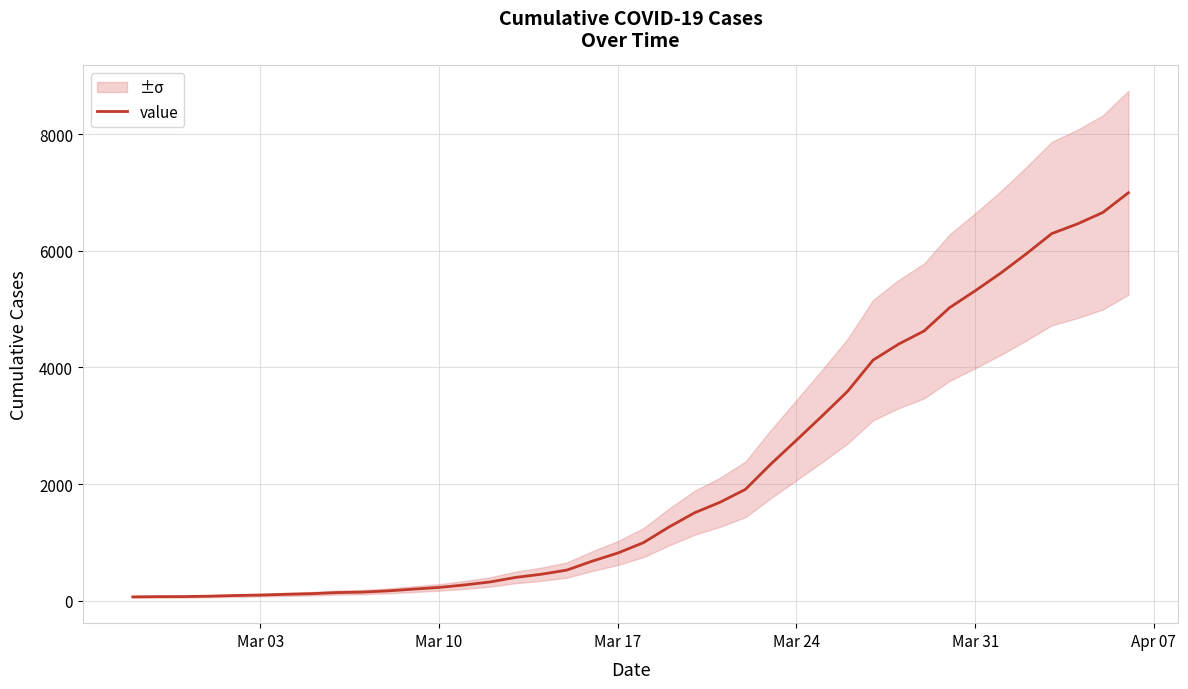

What is the maximum value for value?

6995